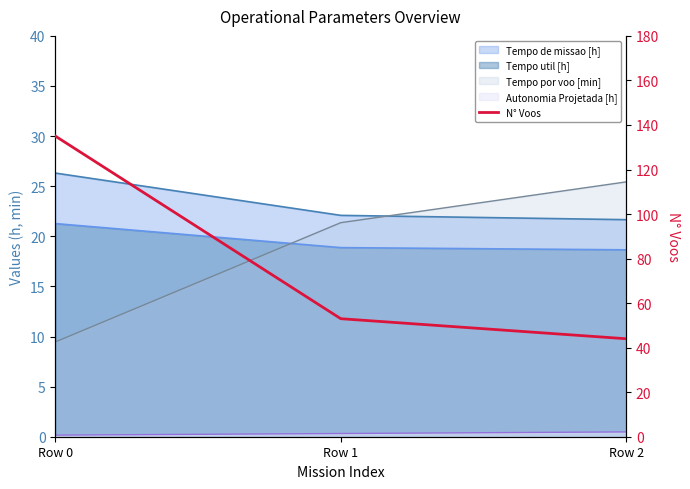

Between Row 0 and Row 2, which is larger?

Row 0